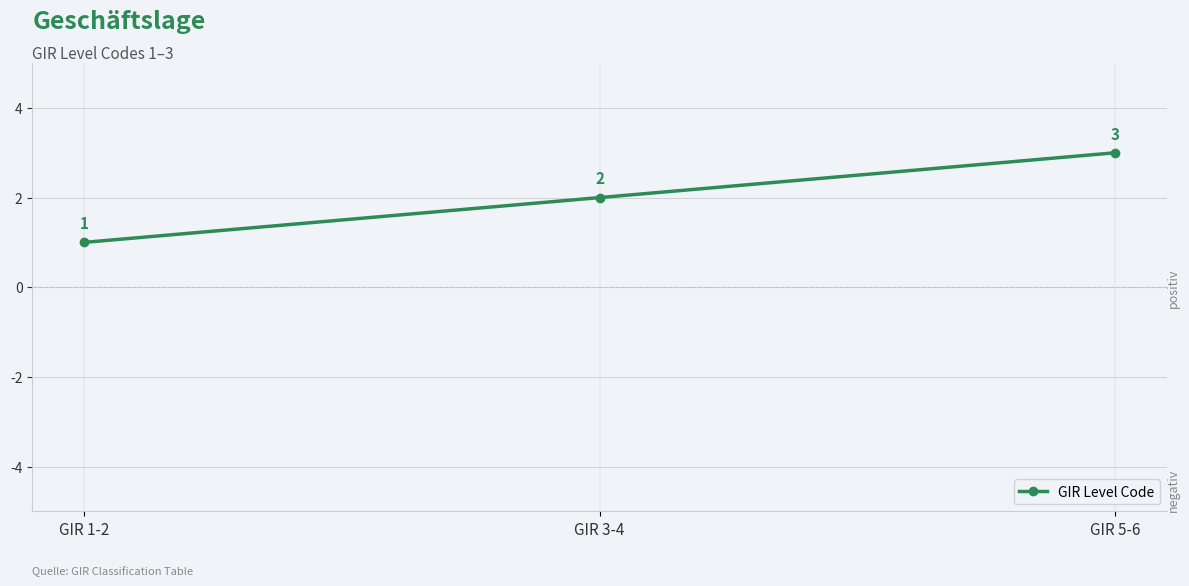

Approximately how many times larger is the value at GIR 5-6 compared to GIR 1-2?

3.0